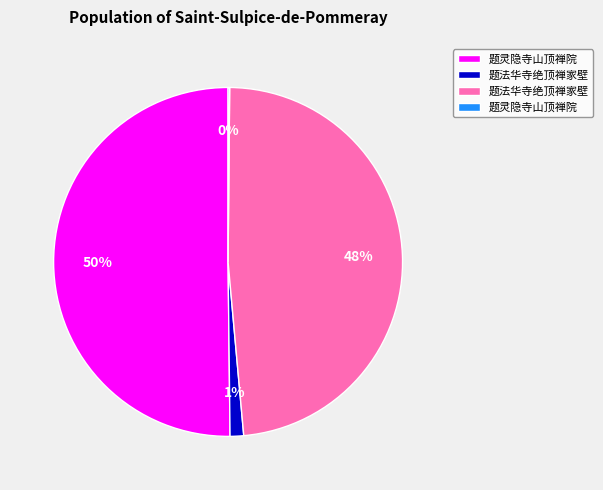

To the nearest percent, what is the average slice percentage?

25%